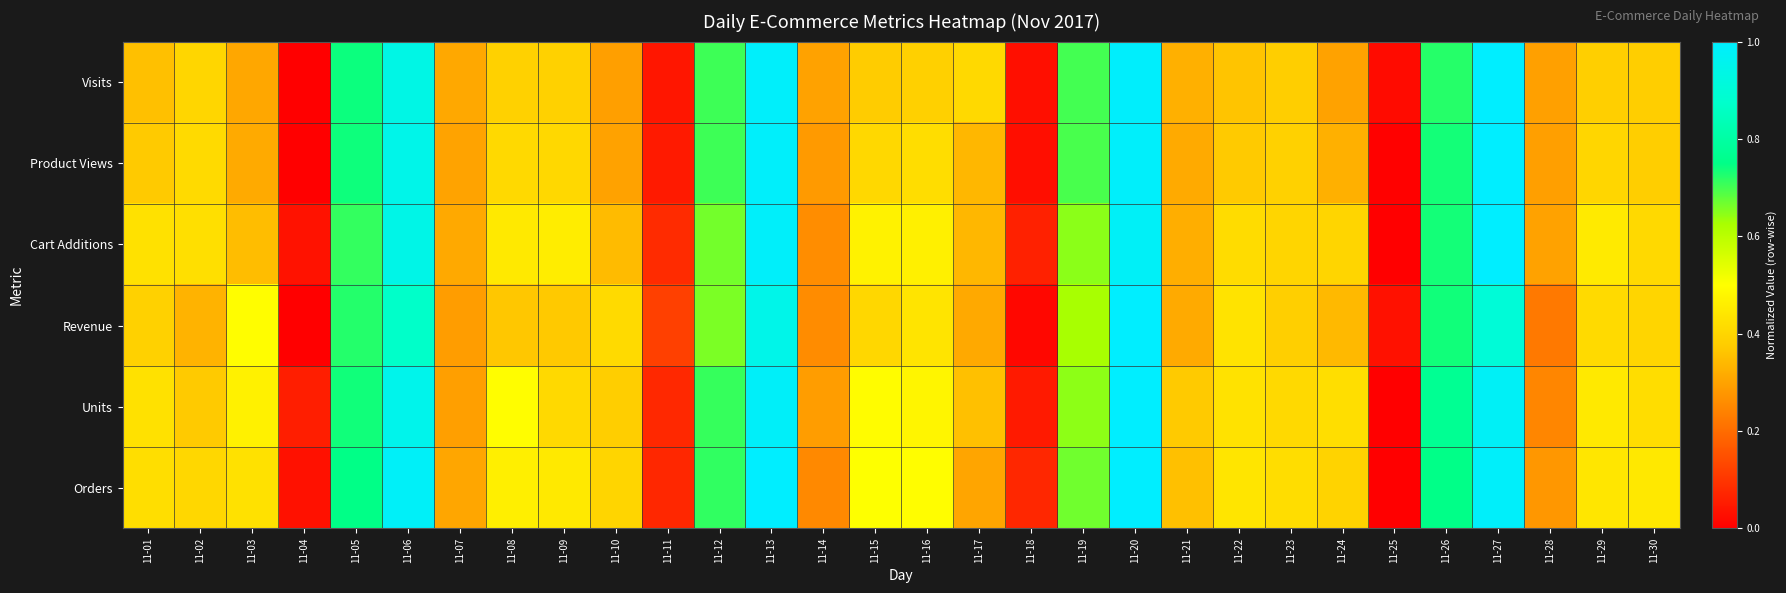

Reading left to right, transcribe all the data shown in this chart.

Visits: 11-01=0.4	11-02=0.4	11-03=0.3	11-04=0.0	11-05=0.7	11-06=0.9	11-07=0.3	11-08=0.4	11-09=0.4	11-10=0.3	11-11=0.0	11-12=0.7	11-13=1.0	11-14=0.3	11-15=0.4	11-16=0.4	11-17=0.4	11-18=0.0	11-19=0.7	11-20=1.0	11-21=0.3	11-22=0.4	11-23=0.4	11-24=0.3	11-25=0.0	11-26=0.7	11-27=1.0	11-28=0.3	11-29=0.4	11-30=0.4
Product Views: 11-01=0.4	11-02=0.4	11-03=0.3	11-04=0.0	11-05=0.7	11-06=0.9	11-07=0.3	11-08=0.4	11-09=0.4	11-10=0.3	11-11=0.0	11-12=0.7	11-13=1.0	11-14=0.3	11-15=0.4	11-16=0.4	11-17=0.3	11-18=0.0	11-19=0.7	11-20=1.0	11-21=0.3	11-22=0.4	11-23=0.4	11-24=0.3	11-25=0.0	11-26=0.7	11-27=1.0	11-28=0.3	11-29=0.4	11-30=0.4
Cart Additions: 11-01=0.4	11-02=0.4	11-03=0.3	11-04=0.0	11-05=0.7	11-06=0.9	11-07=0.3	11-08=0.4	11-09=0.5	11-10=0.3	11-11=0.1	11-12=0.7	11-13=1.0	11-14=0.3	11-15=0.5	11-16=0.5	11-17=0.3	11-18=0.1	11-19=0.6	11-20=1.0	11-21=0.3	11-22=0.4	11-23=0.4	11-24=0.4	11-25=0.0	11-26=0.7	11-27=1.0	11-28=0.3	11-29=0.4	11-30=0.4
Revenue: 11-01=0.4	11-02=0.3	11-03=0.5	11-04=0.0	11-05=0.7	11-06=0.9	11-07=0.3	11-08=0.4	11-09=0.4	11-10=0.4	11-11=0.1	11-12=0.7	11-13=0.9	11-14=0.3	11-15=0.4	11-16=0.4	11-17=0.3	11-18=0.0	11-19=0.6	11-20=1.0	11-21=0.3	11-22=0.4	11-23=0.4	11-24=0.3	11-25=0.0	11-26=0.7	11-27=0.9	11-28=0.2	11-29=0.4	11-30=0.4
Units: 11-01=0.4	11-02=0.4	11-03=0.5	11-04=0.1	11-05=0.7	11-06=1.0	11-07=0.3	11-08=0.5	11-09=0.4	11-10=0.4	11-11=0.1	11-12=0.7	11-13=1.0	11-14=0.3	11-15=0.5	11-16=0.5	11-17=0.4	11-18=0.1	11-19=0.6	11-20=1.0	11-21=0.4	11-22=0.4	11-23=0.4	11-24=0.4	11-25=0.0	11-26=0.8	11-27=1.0	11-28=0.2	11-29=0.4	11-30=0.4
Orders: 11-01=0.4	11-02=0.4	11-03=0.4	11-04=0.0	11-05=0.7	11-06=1.0	11-07=0.3	11-08=0.5	11-09=0.4	11-10=0.4	11-11=0.1	11-12=0.7	11-13=1.0	11-14=0.3	11-15=0.5	11-16=0.5	11-17=0.3	11-18=0.1	11-19=0.7	11-20=1.0	11-21=0.4	11-22=0.4	11-23=0.4	11-24=0.4	11-25=0.0	11-26=0.8	11-27=1.0	11-28=0.3	11-29=0.4	11-30=0.4